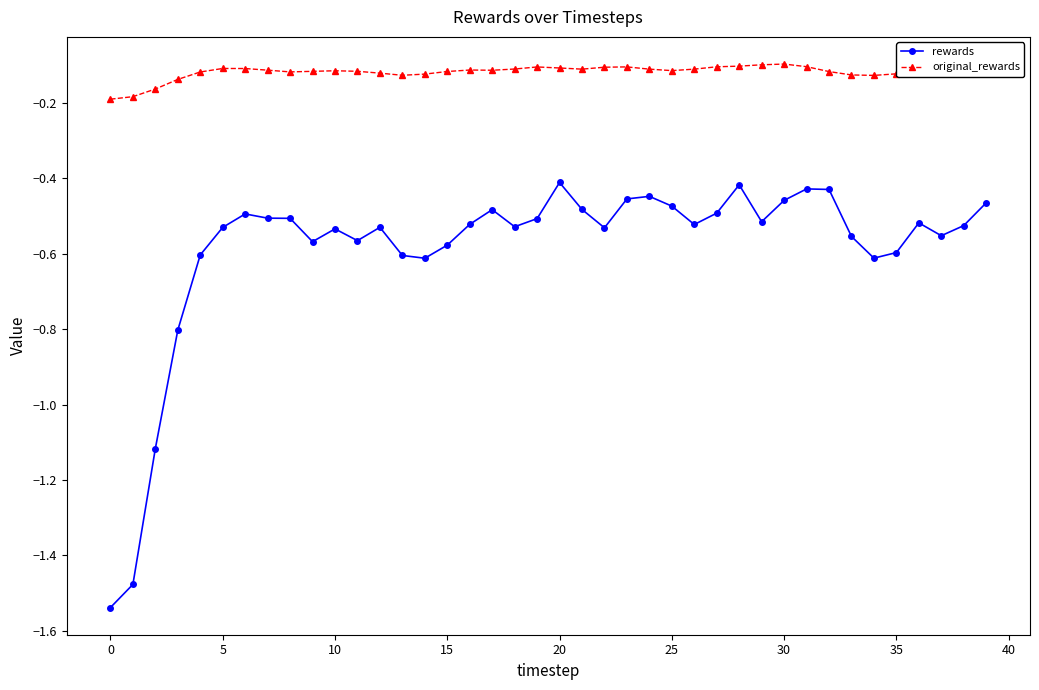

Which series has the largest total across all categories?

original_rewards